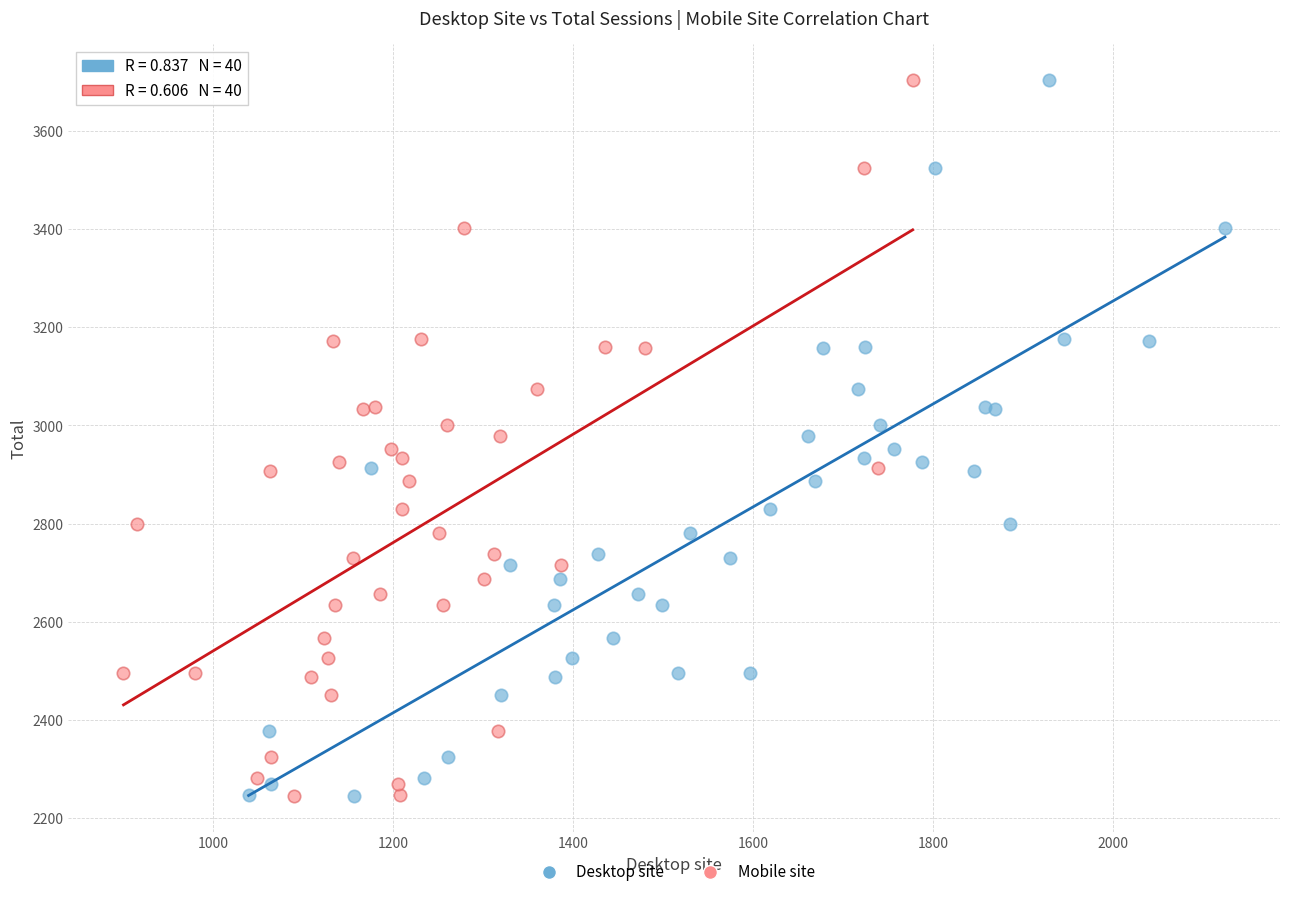

What are all the series names shown in the legend?

Desktop site, Mobile site